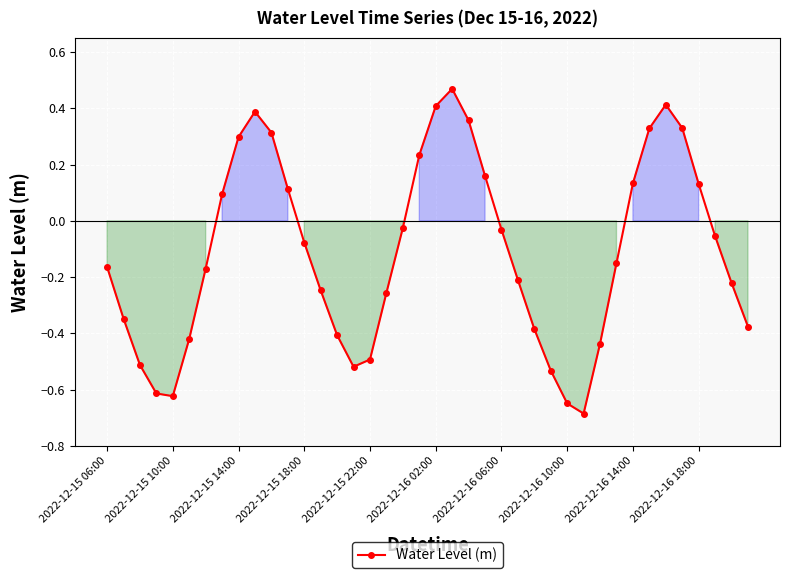

What is the minimum value shown in the chart?

-0.7